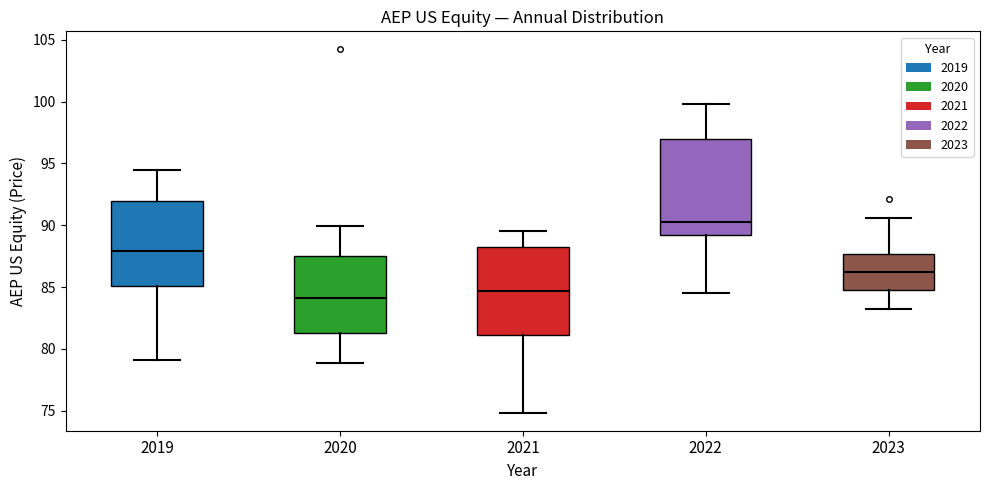

Comparing the boxes themselves (not the whiskers), which one is the tallest?

2022